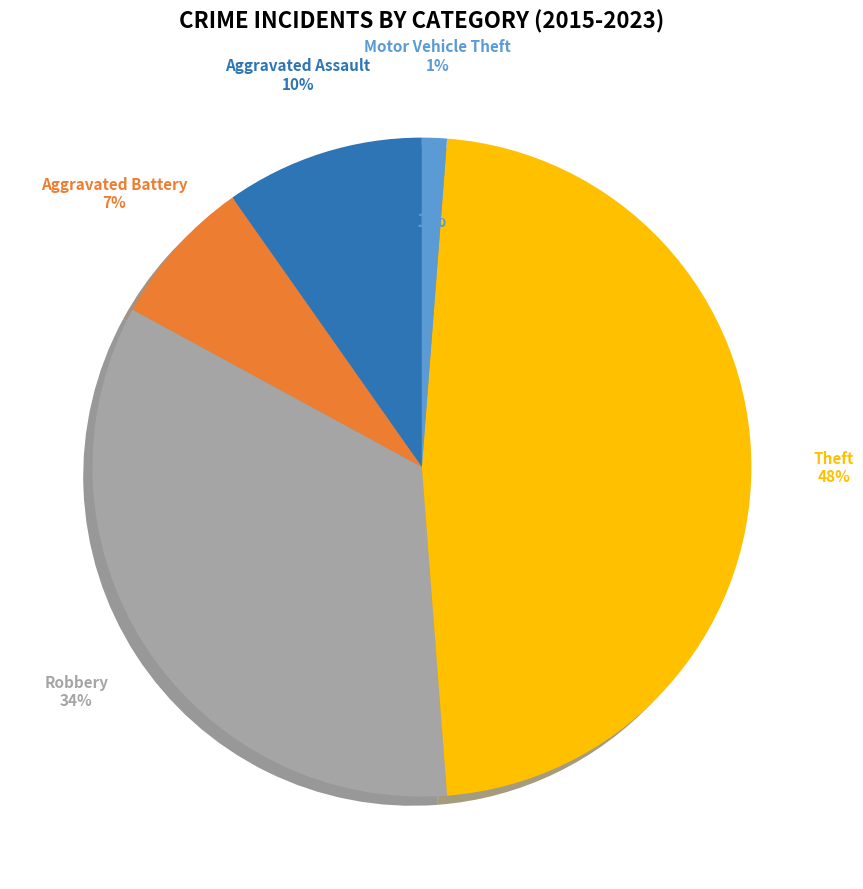

What portion of the pie excludes Robbery?

66.3%